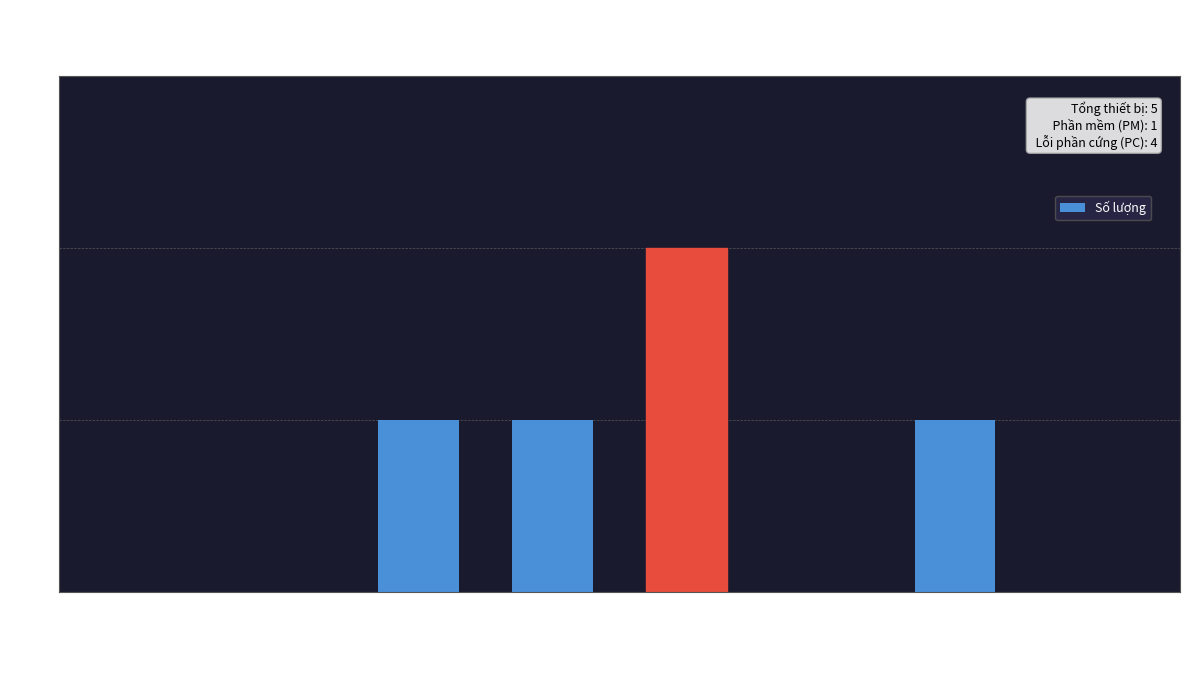

Reading right to left, extract all data points from this chart.

Không lỗi=0	Nâng cấp / lại FW=1	Mất cấu hình=0	Lỗi khác=2	Lỗi nguồn=1	Lỗi module GPS=1	Lỗi module GSM=0	Lỗi MCU=0